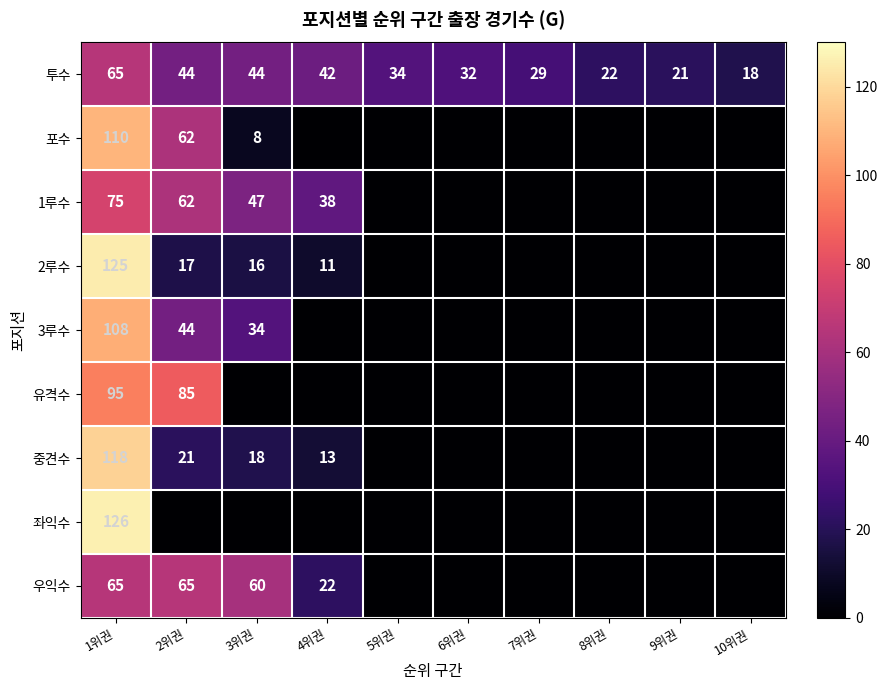

What is the sum of all 투수 values?

351